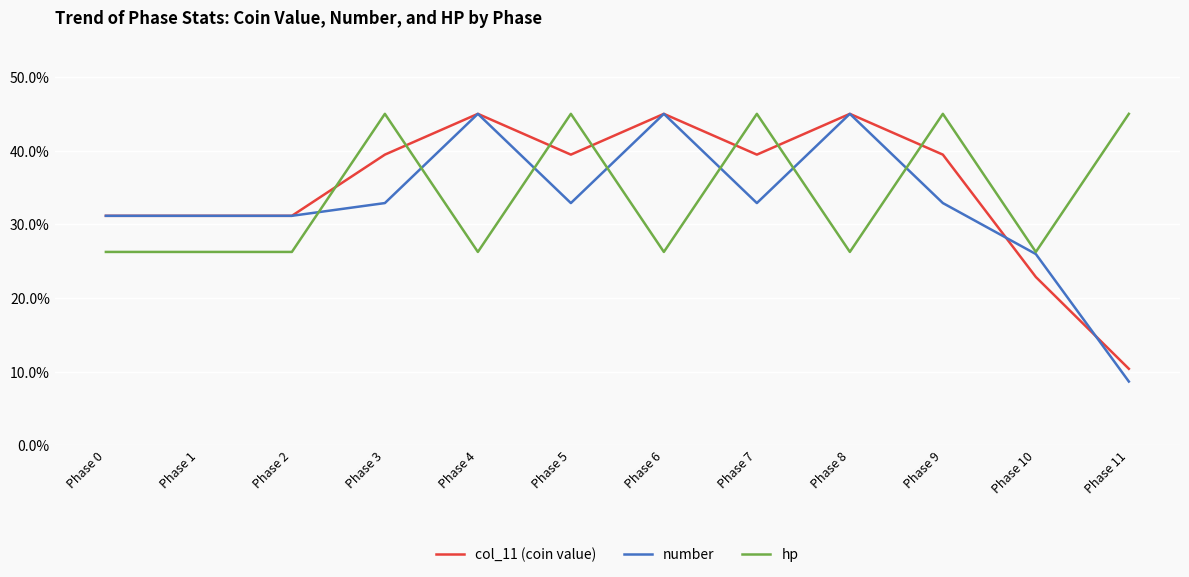

What is the lowest value of the col_11 (coin value) series?

10.4